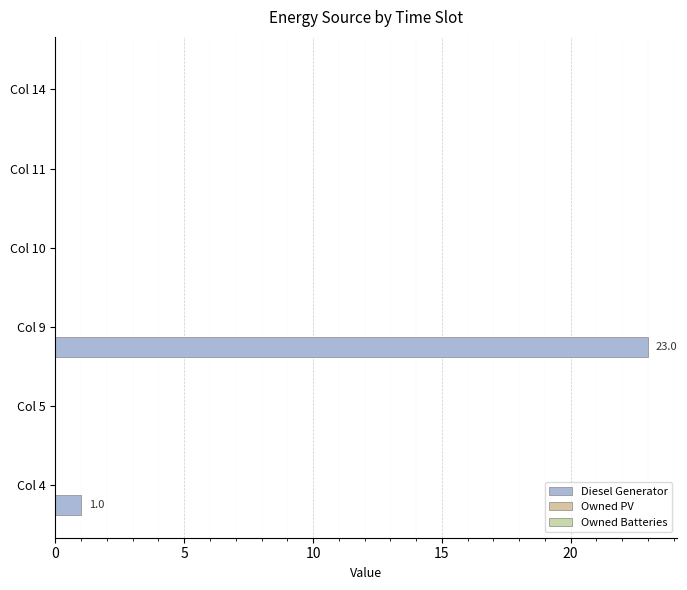

How many series are shown in this chart?

1